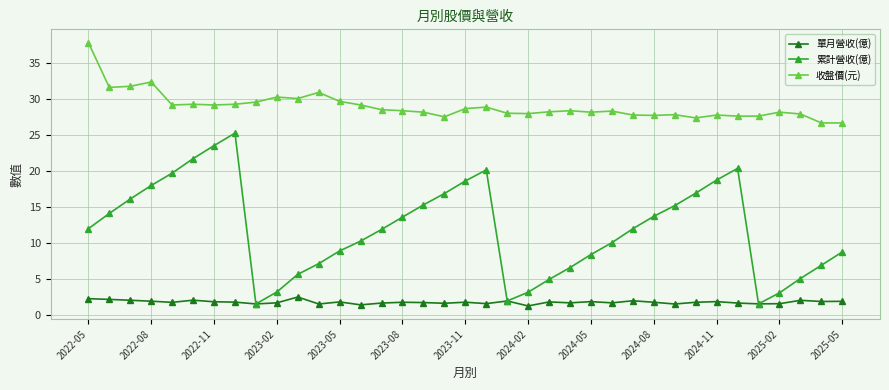

List the series in order of their overall mean, lowest first.

單月營收(億), 累計營收(億), 收盤價(元)